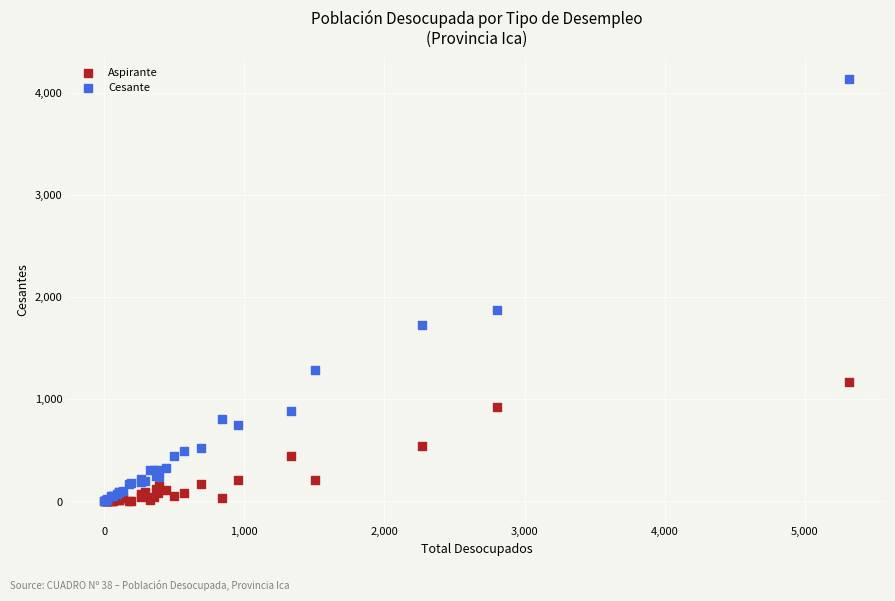

In the Cesante series, what Y value is closest to 2070?

1873